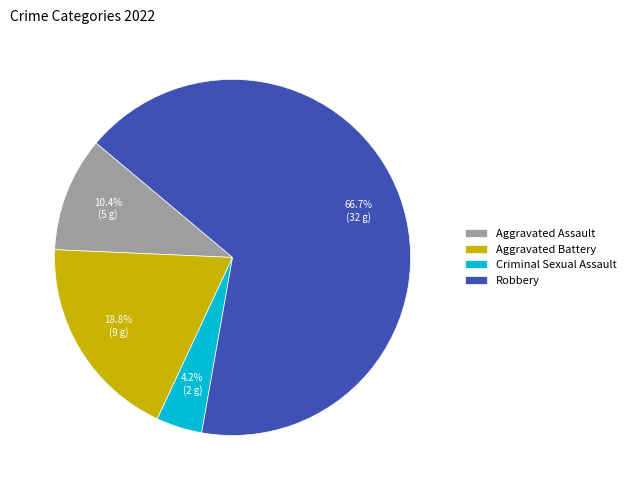

Is it true that Aggravated Battery is 19% of the pie?

True